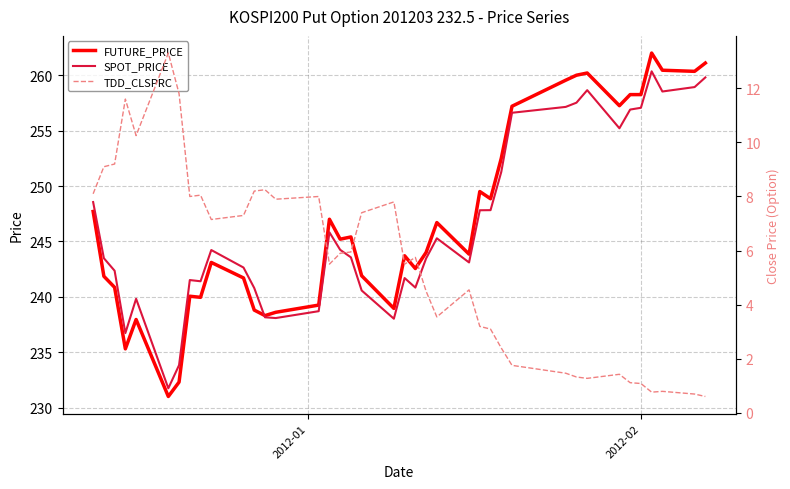

True or false: TDD_CLSPRC and FUTURE_PRICE cross at least once.

False